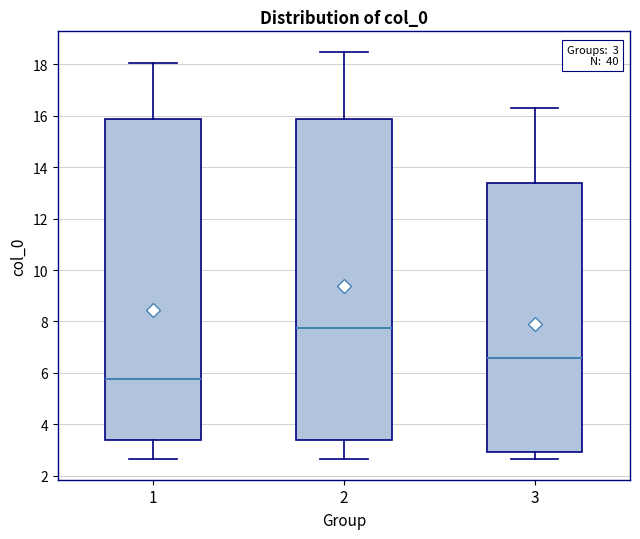

Which box's median line is the highest?

2